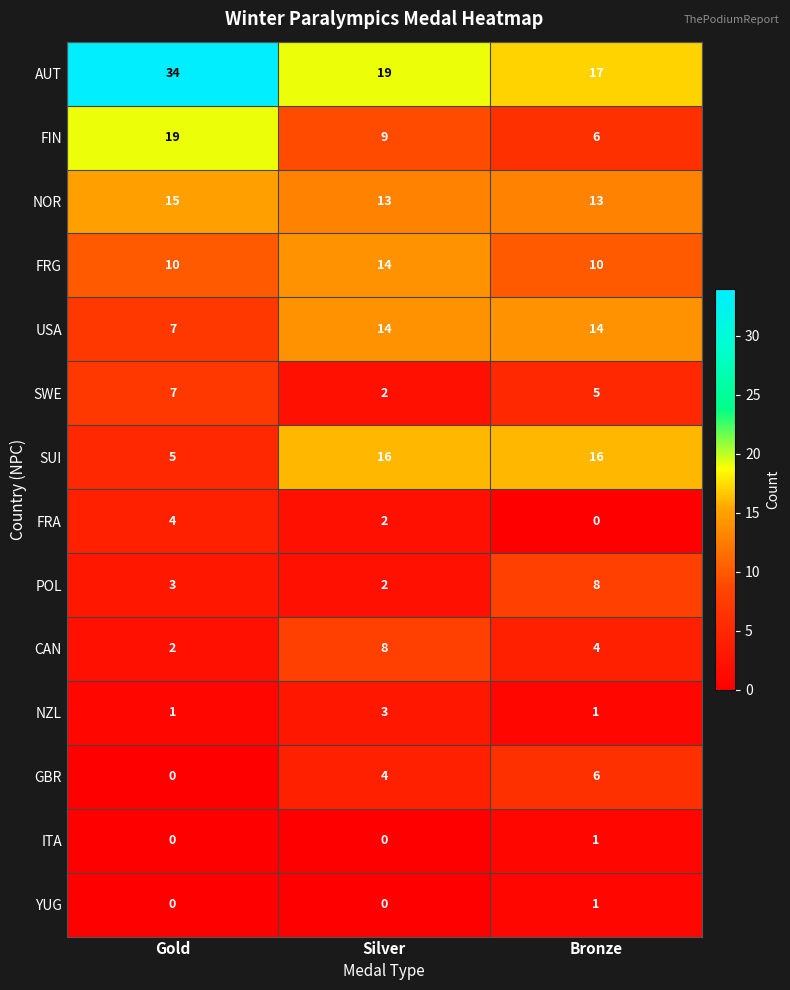

Which series has the widest spread of values?

AUT